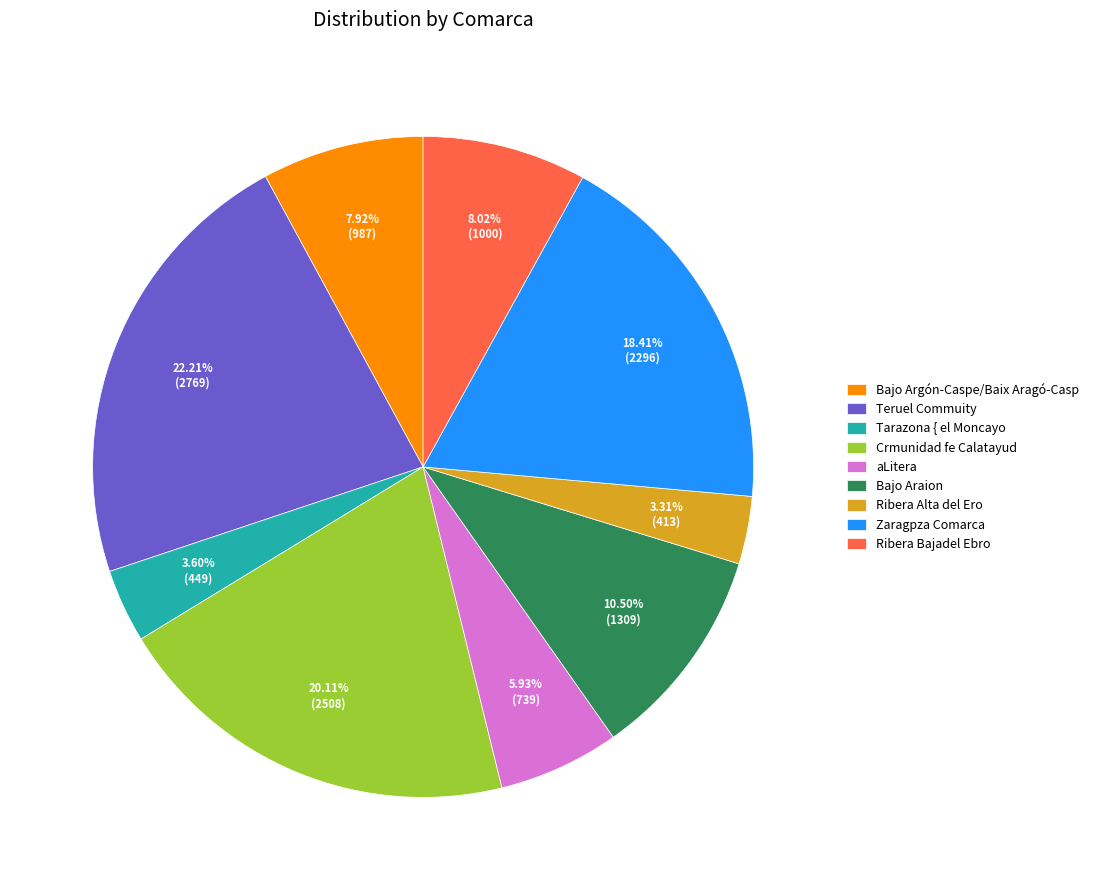

How many slices are in this pie chart?

9